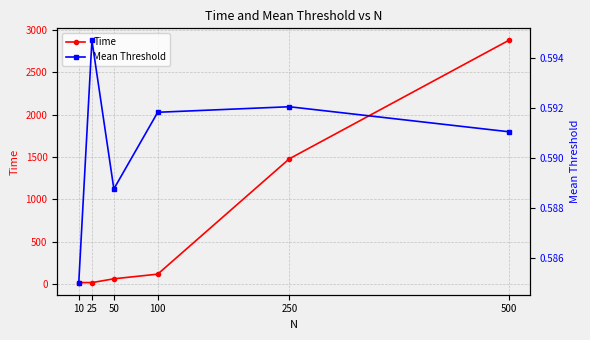

Rank the series by their maximum value, from lowest to highest.

Mean Threshold, Time